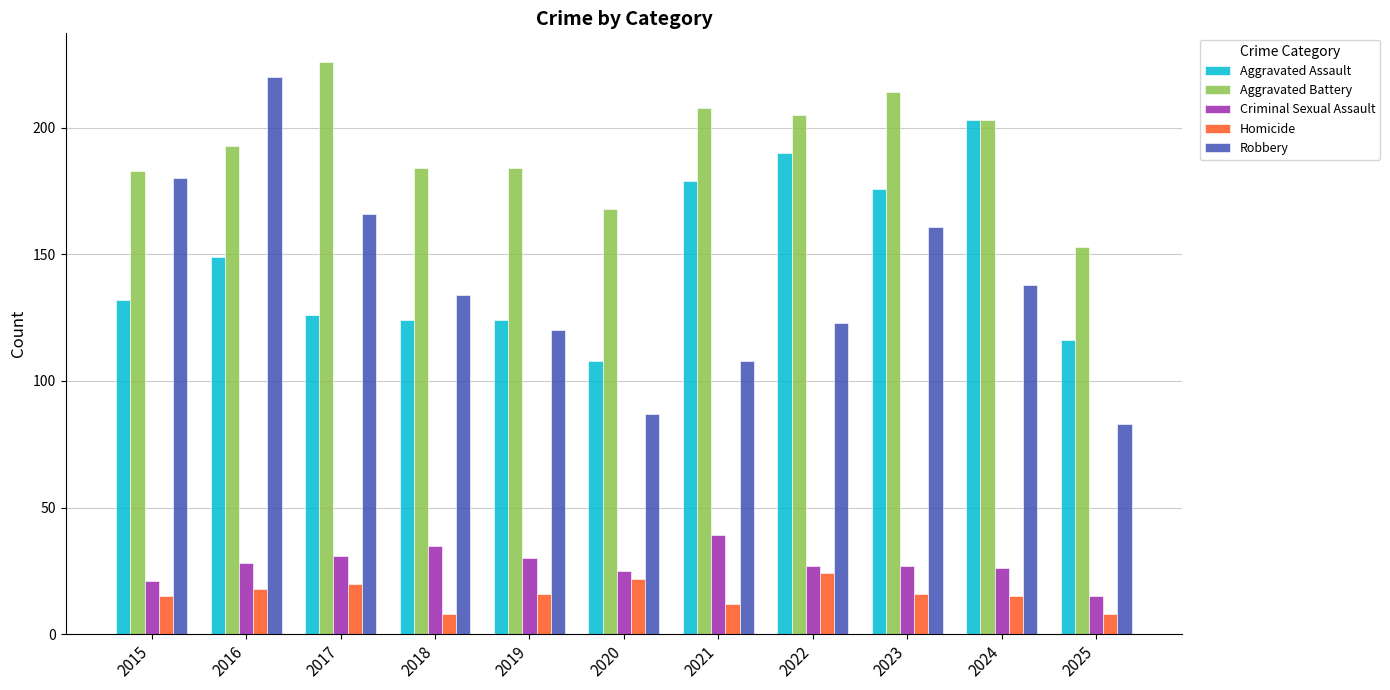

What is the sum of all Robbery values?

1520